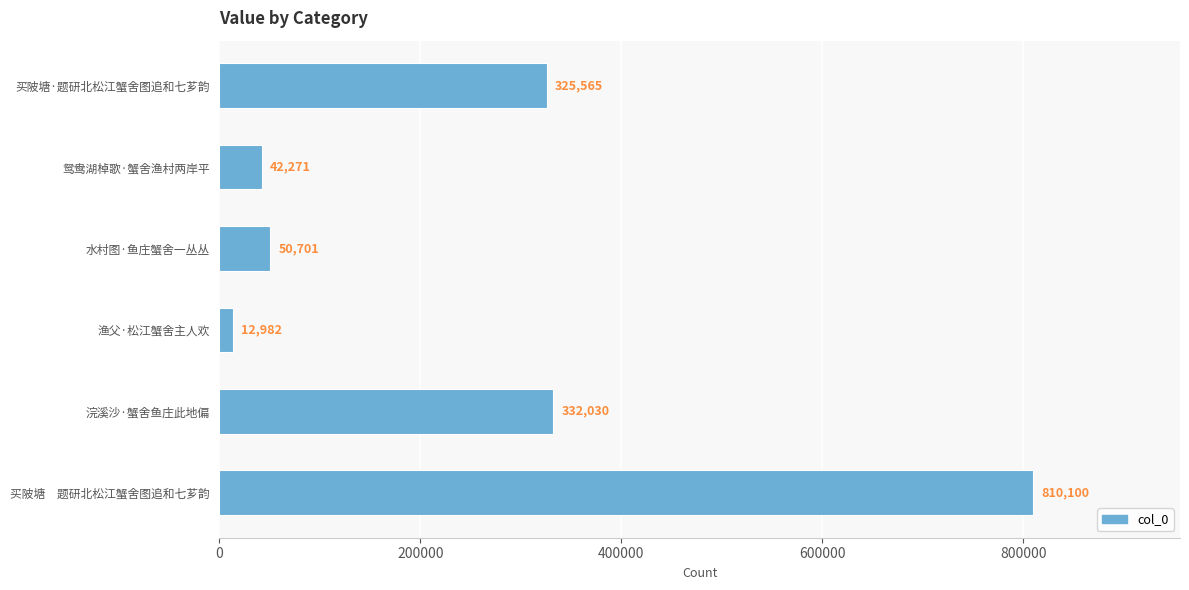

What is the difference between the values at 水村图·鱼庄蟹舍一丛丛 and 浣溪沙·蟹舍鱼庄此地偏?

281329